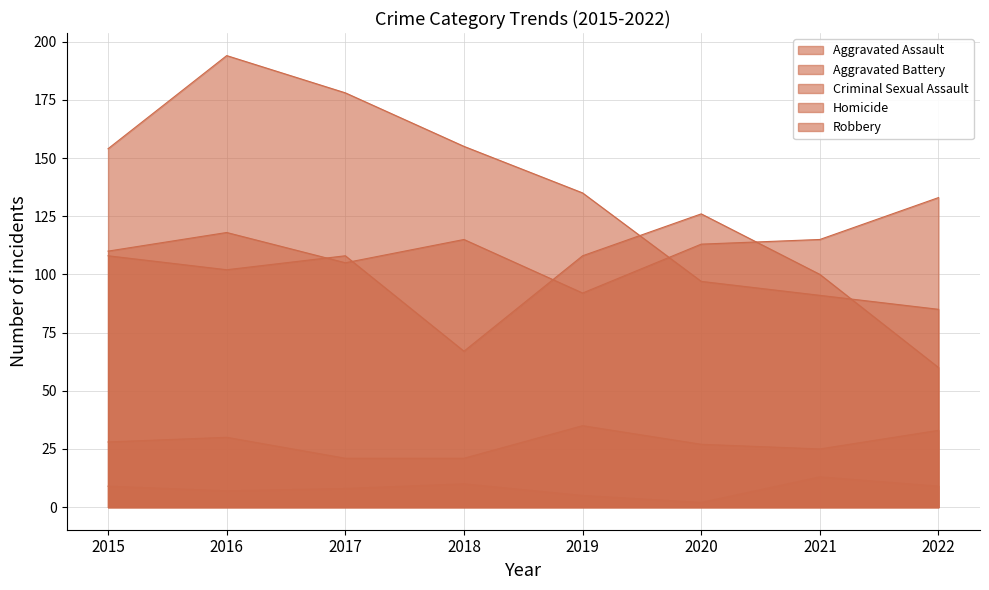

What is the difference between the highest and lowest values at 2016?

187